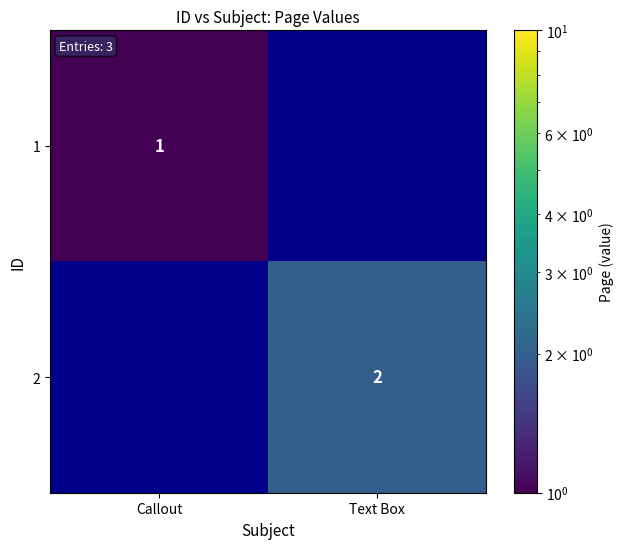

Is it true that 2 equals 3.0 at Text Box?

False